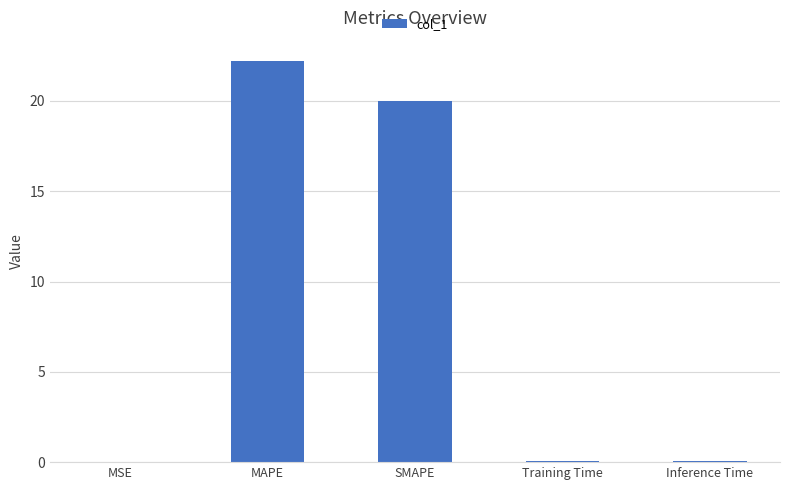

Which category has the highest value across all series?

MAPE